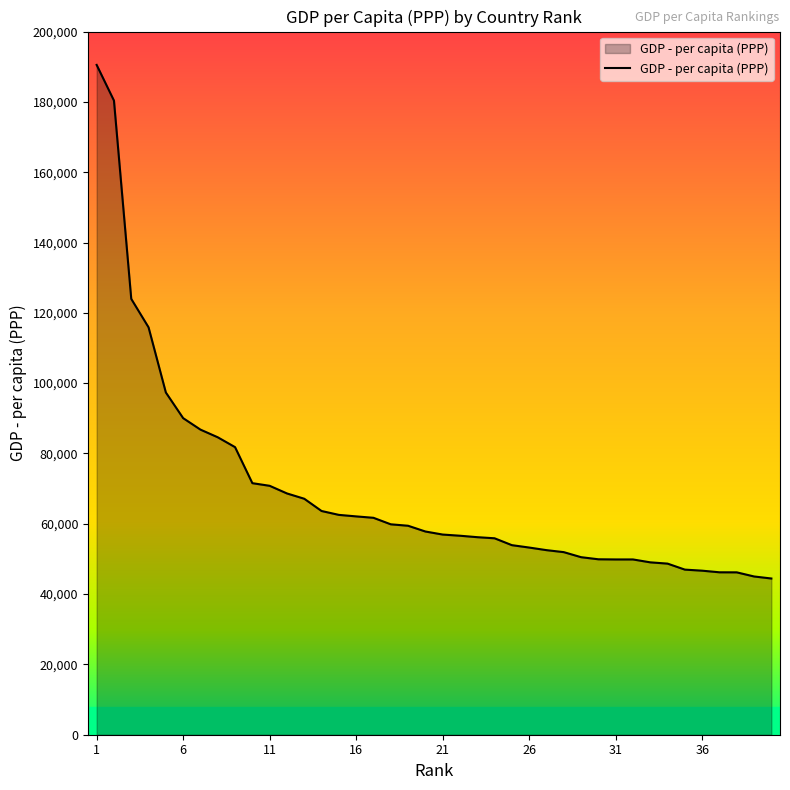

What is the difference between the maximum and minimum values?

146077